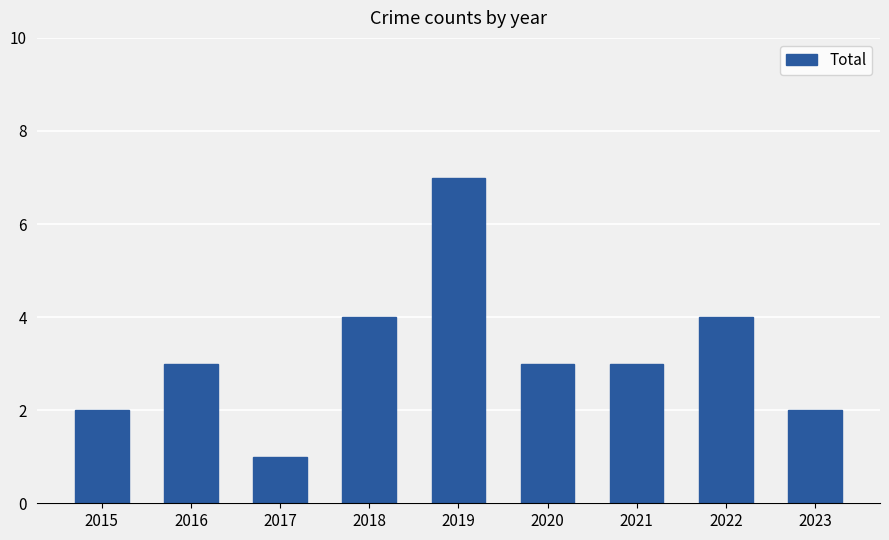

What value does the data have at 2021?

3